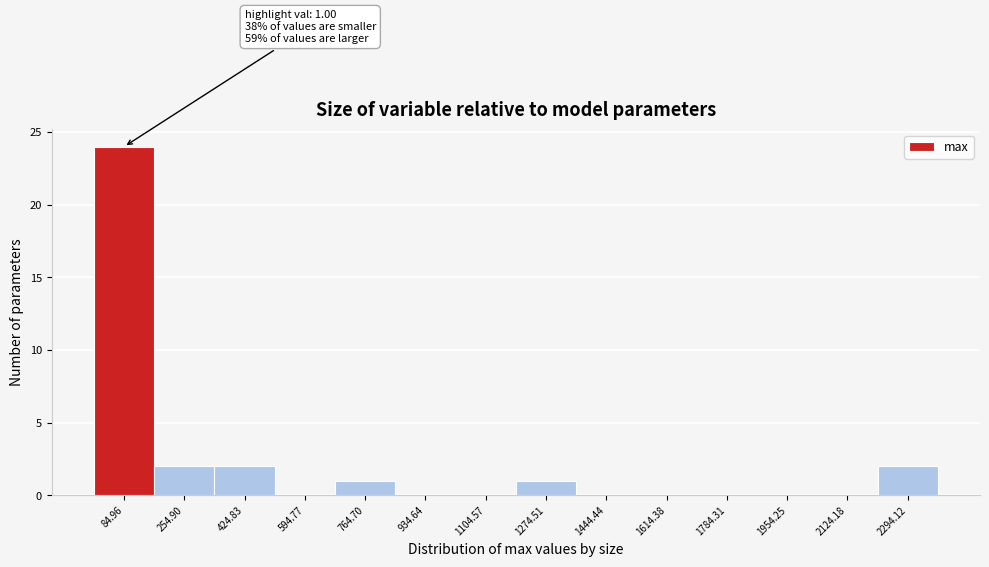

Over which range of the x-axis is the bar tallest?

0 to 160